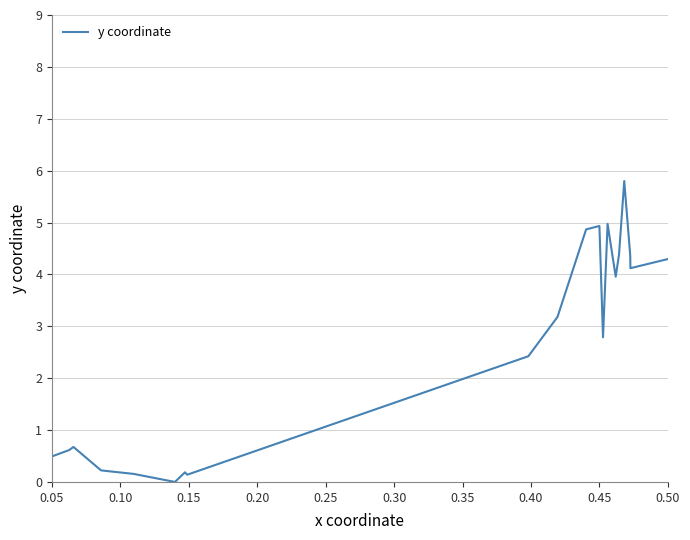

What is the greatest value displayed?

5.8